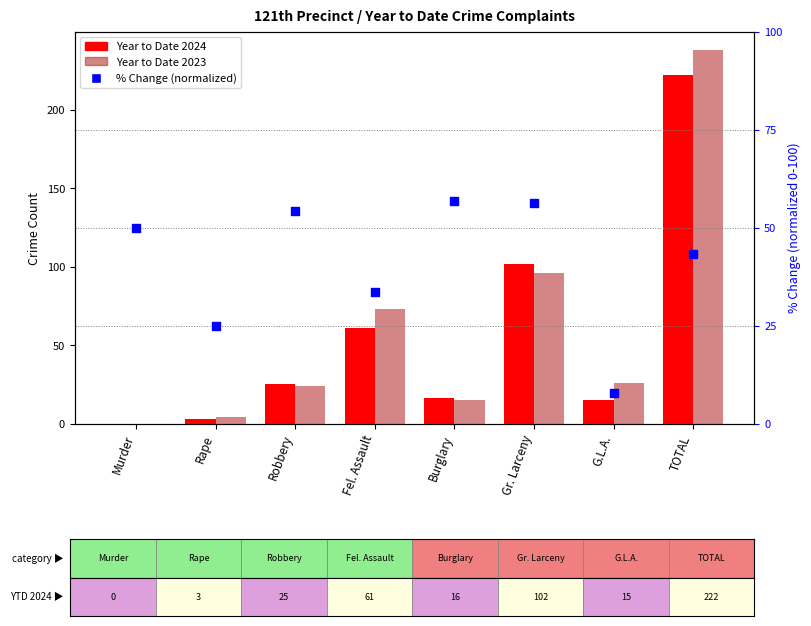

What is the total value across all series at Murder?

50.0